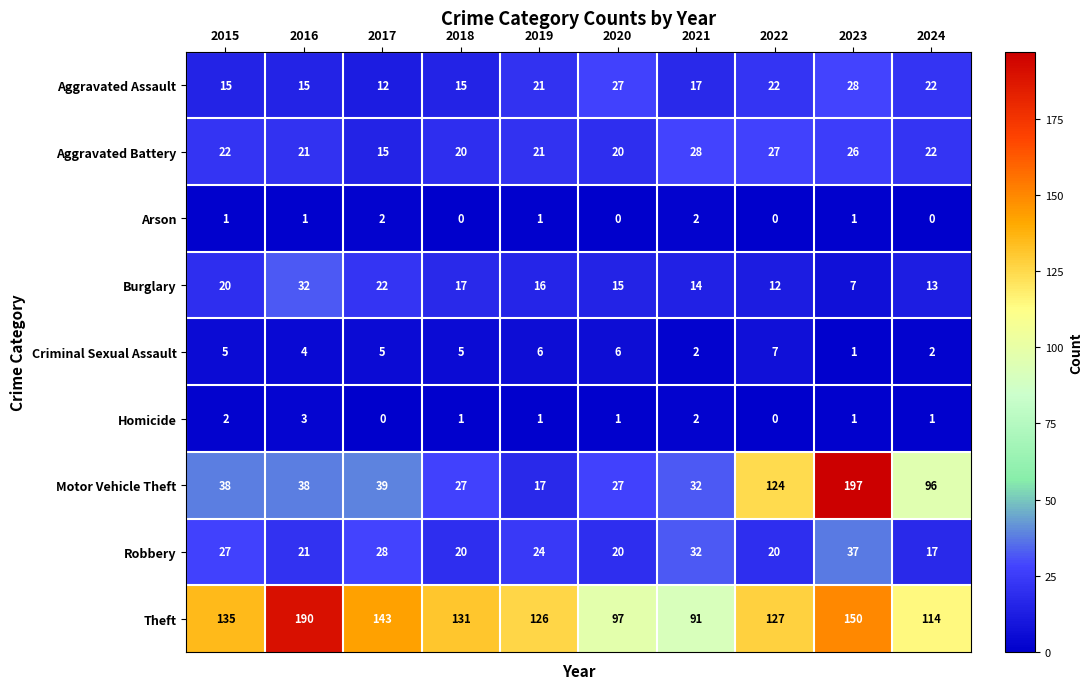

How many distinct data groups are displayed?

9